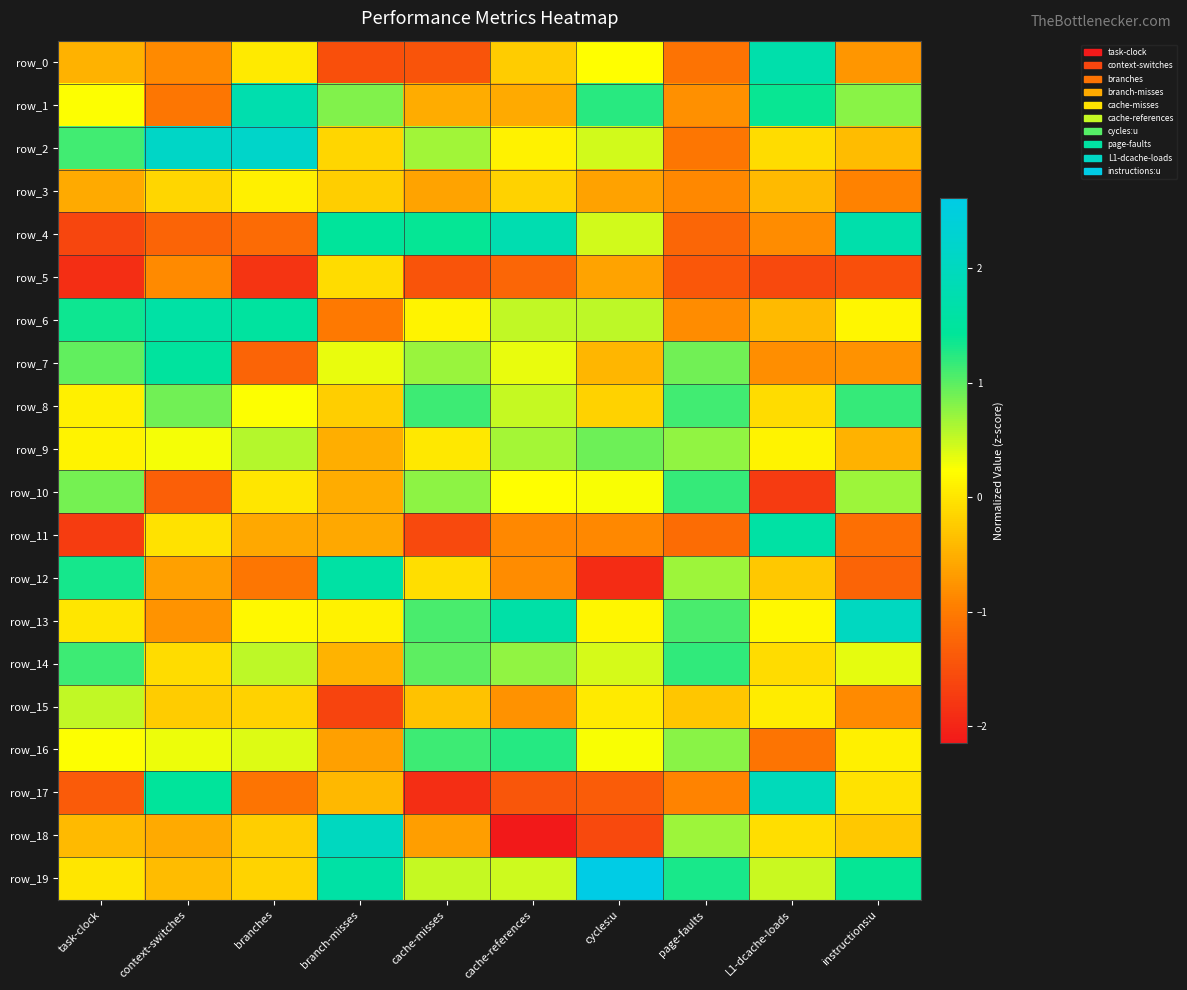

Which series has the largest total across all categories?

row_19